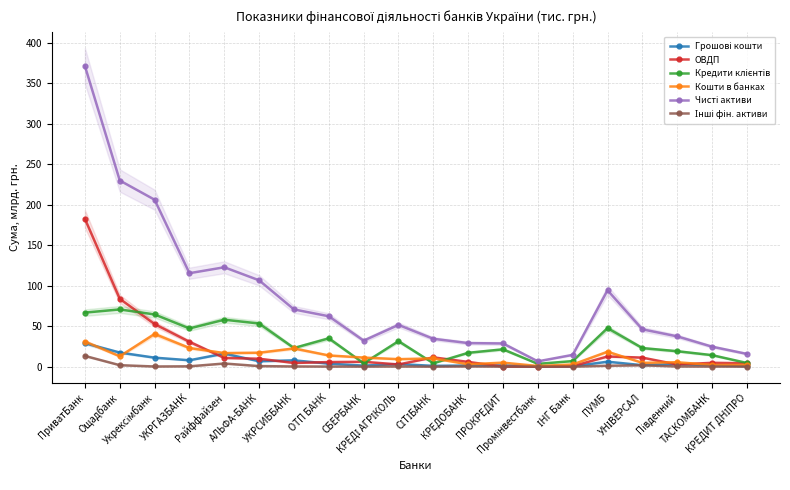

How many values in the ОВДП series are below 6?

10